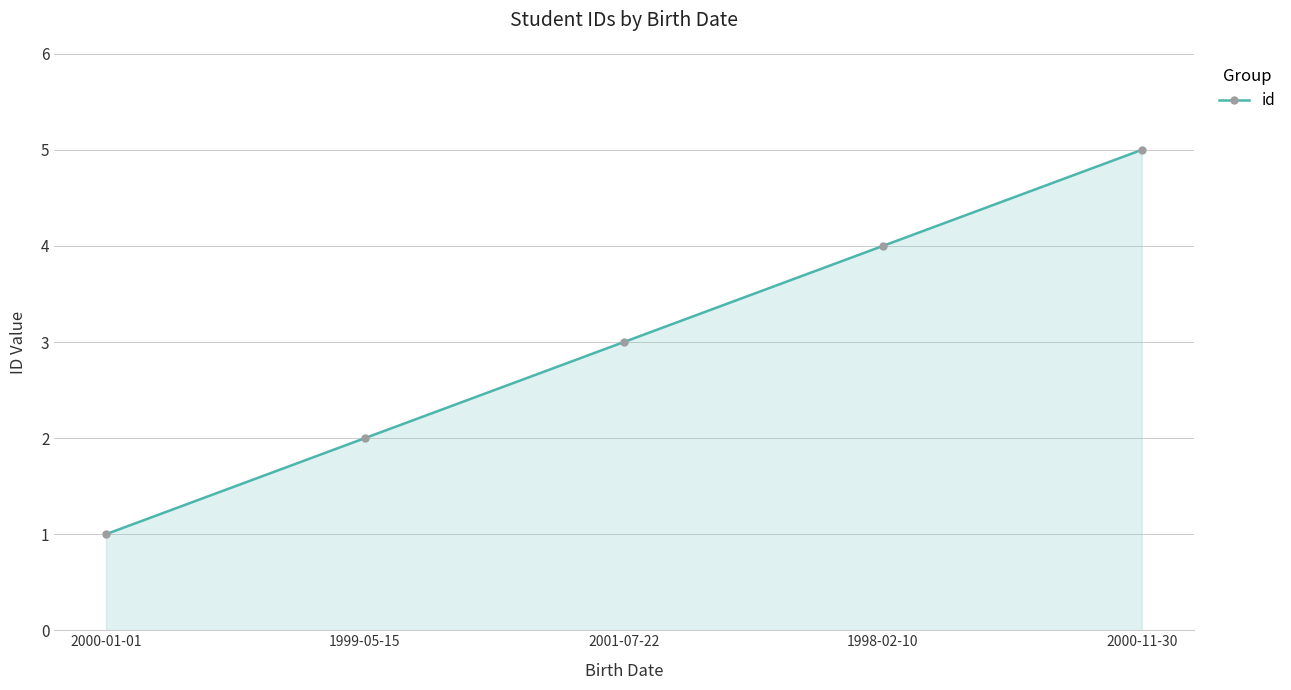

What is the sum of all values?

15